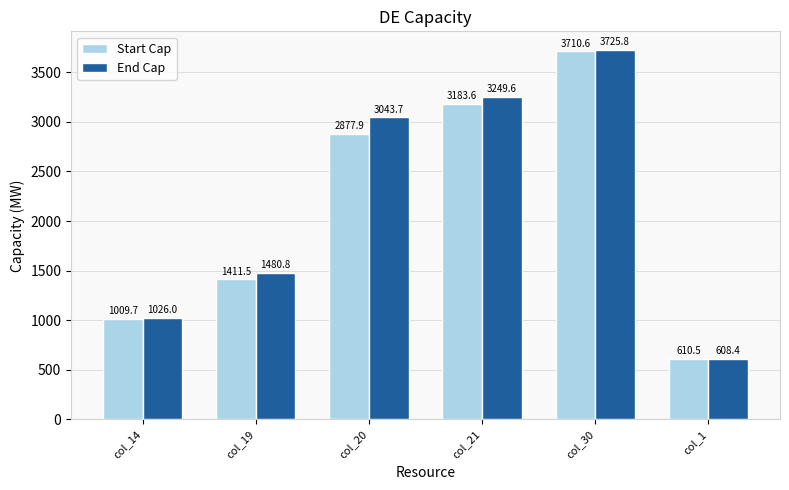

What is the maximum value for Start Cap?

3710.6